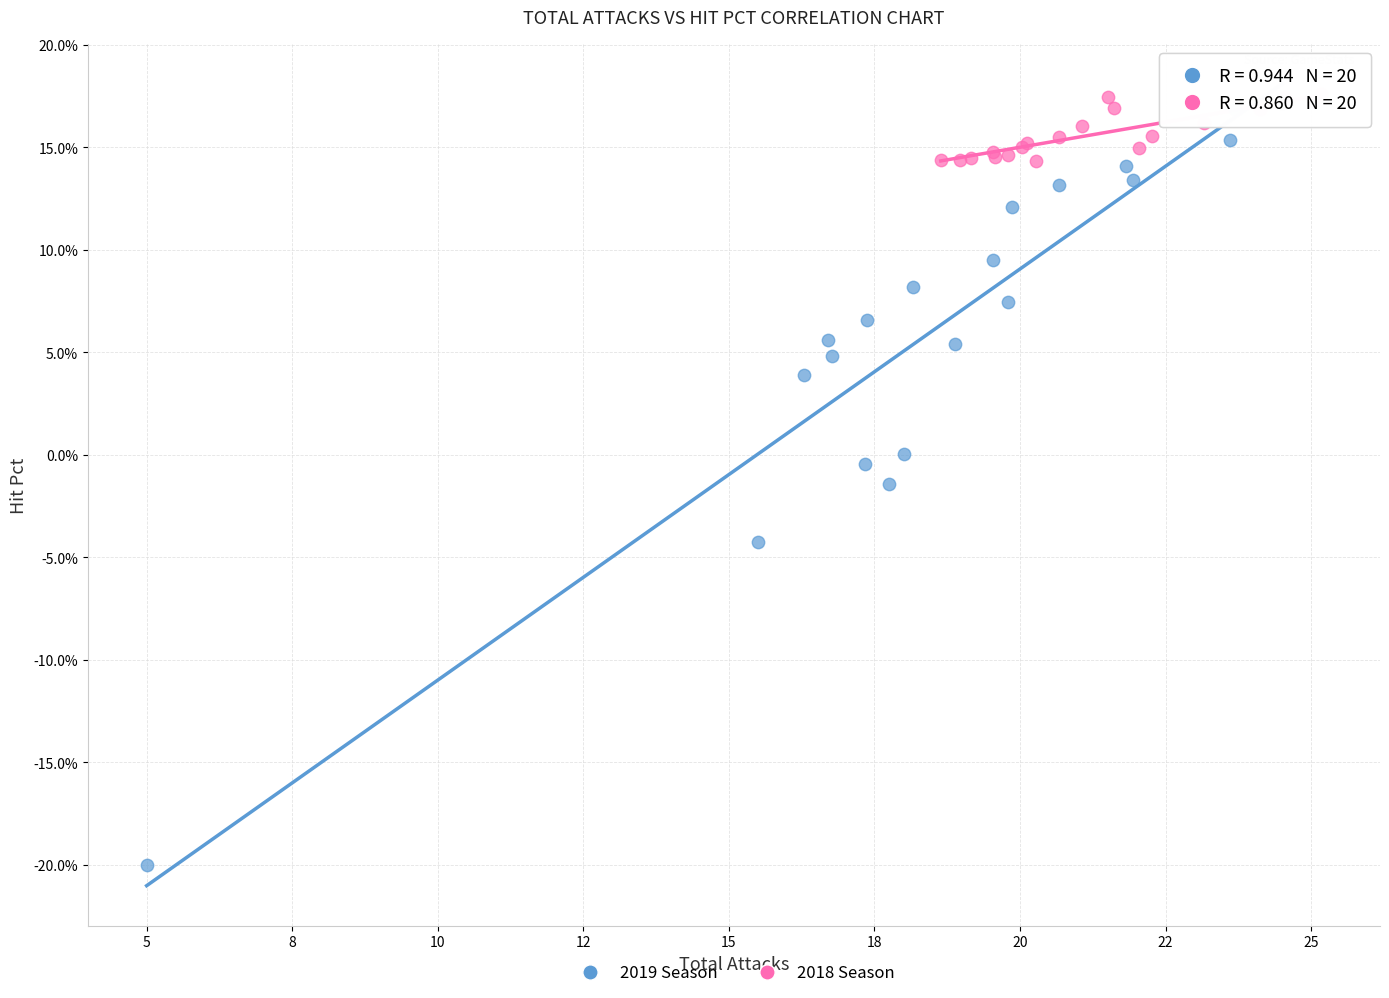

Which series reaches the minimum Y coordinate?

2019 Season